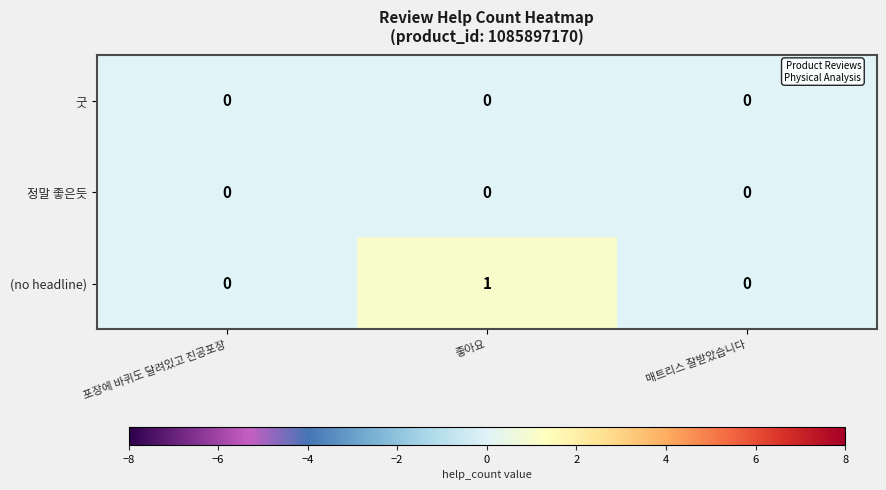

At which category is the sum across all series the highest?

좋아요